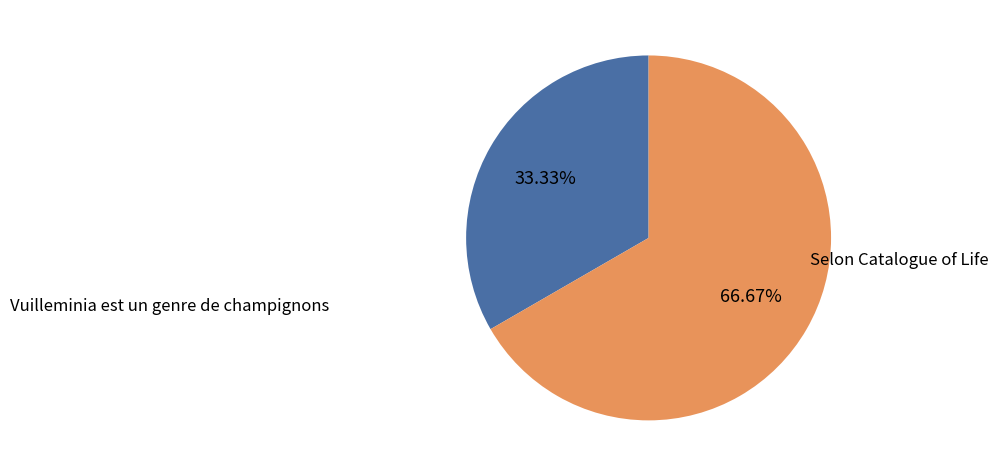

How many segments does this pie chart have?

2